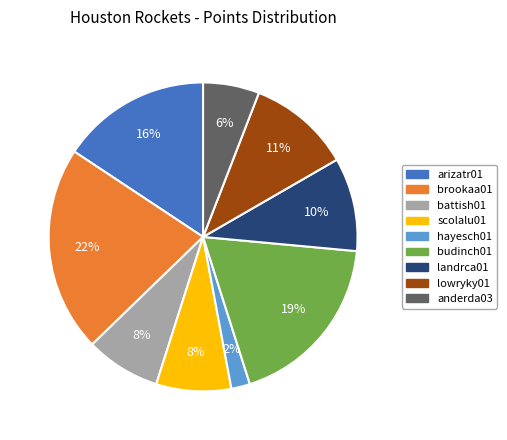

Combined, do brookaa01 and landrca01 account for over 50%?

No